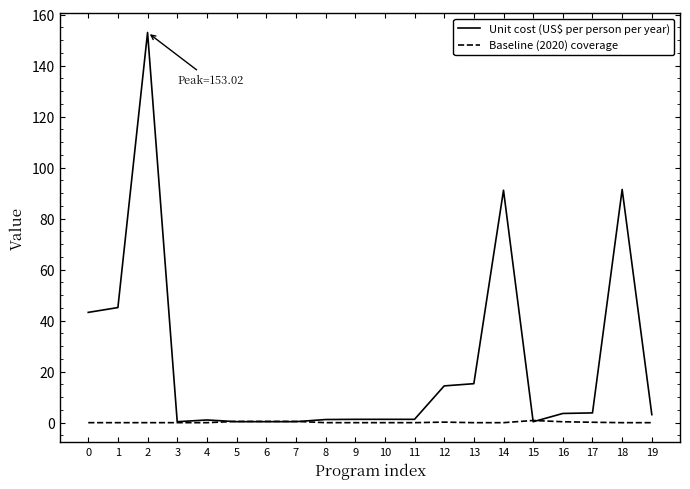

True or false: Baseline (2020) coverage has a value of 0.0 at 18.

True